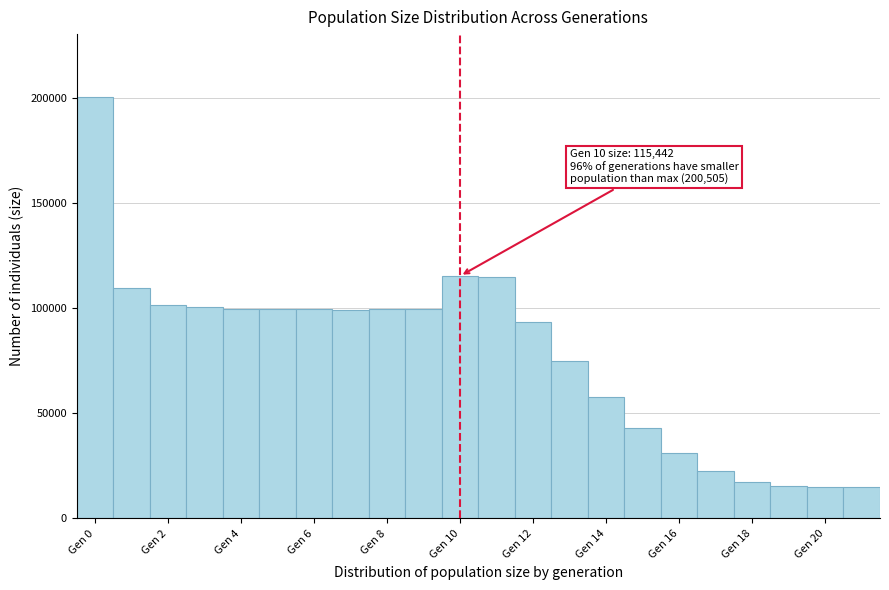

Over which range of the x-axis is the bar tallest?

-0.5 to 0.5